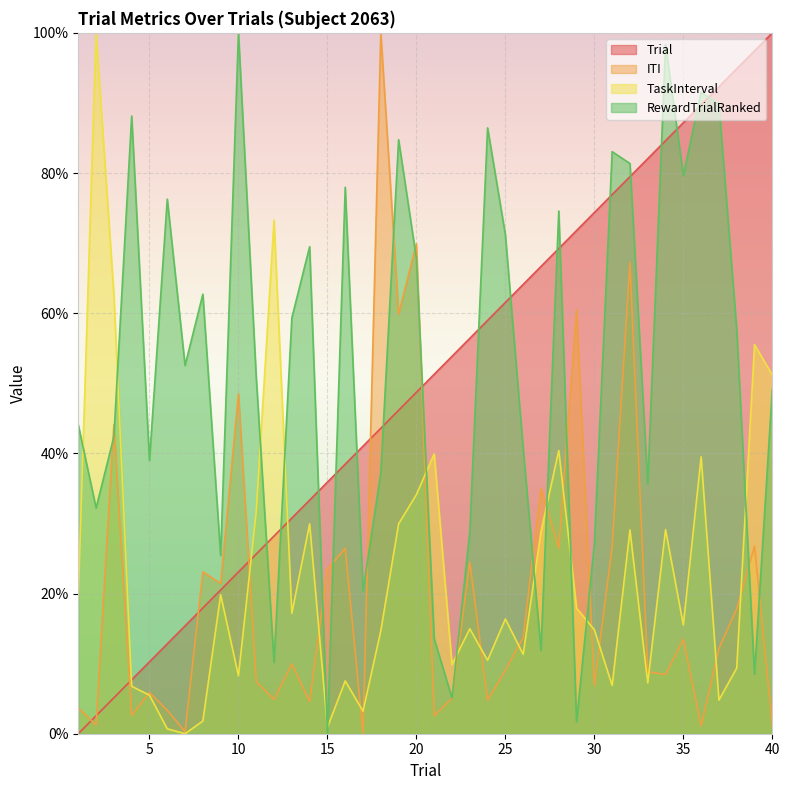

The RewardTrialRanked series shows 86.4 at 24. True or false?

True